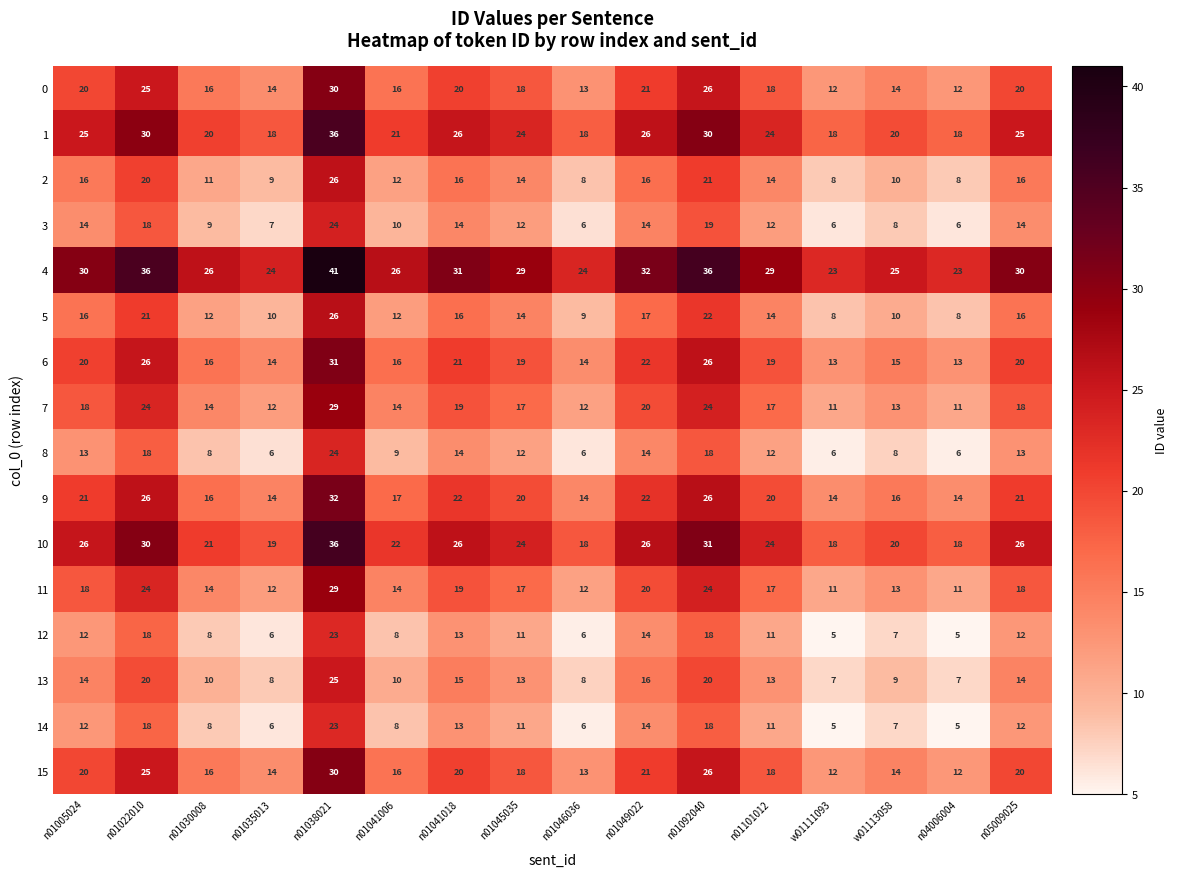

What is the spread (max minus min) of values at n04006004?

18